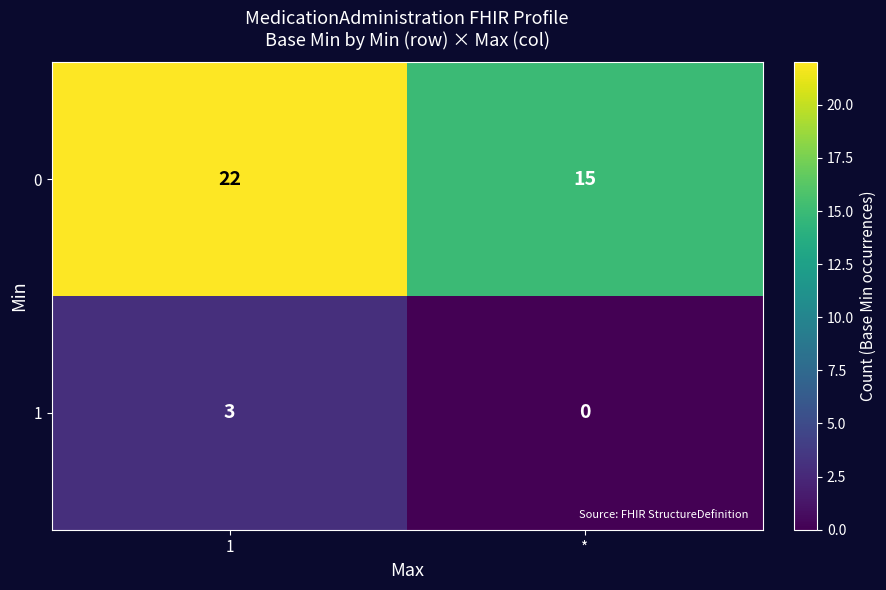

What is the difference between the highest and lowest values at *?

15